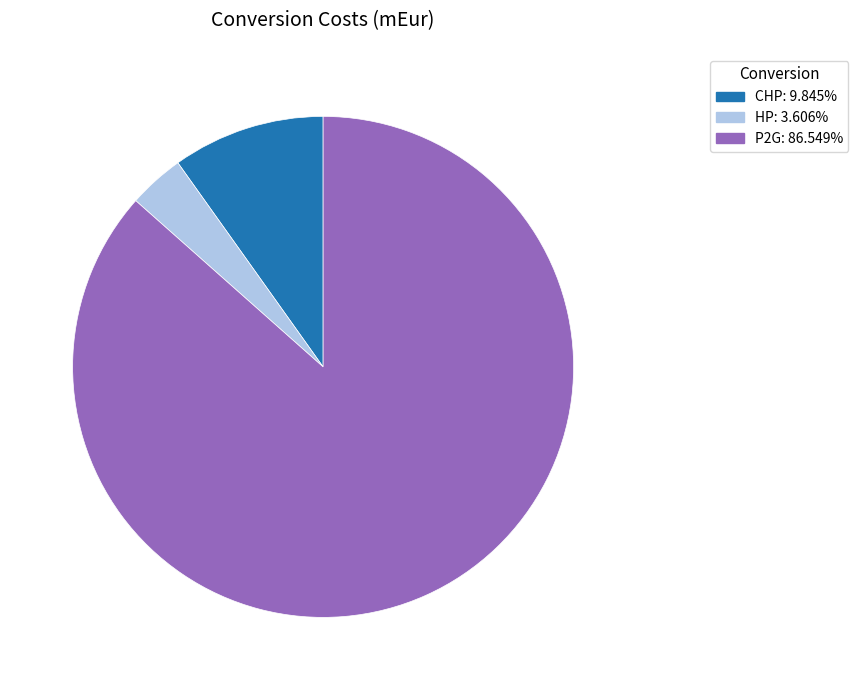

Count the number of slices in the pie.

3